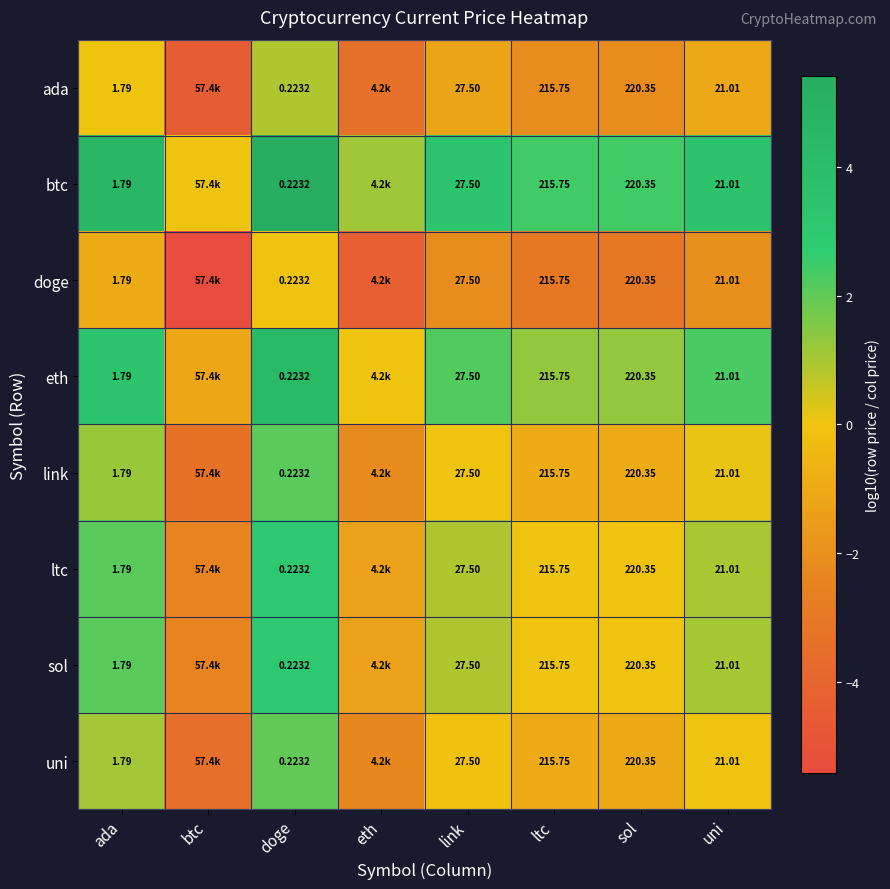

Is the value of ada at link greater than the value of btc at ada?

Yes